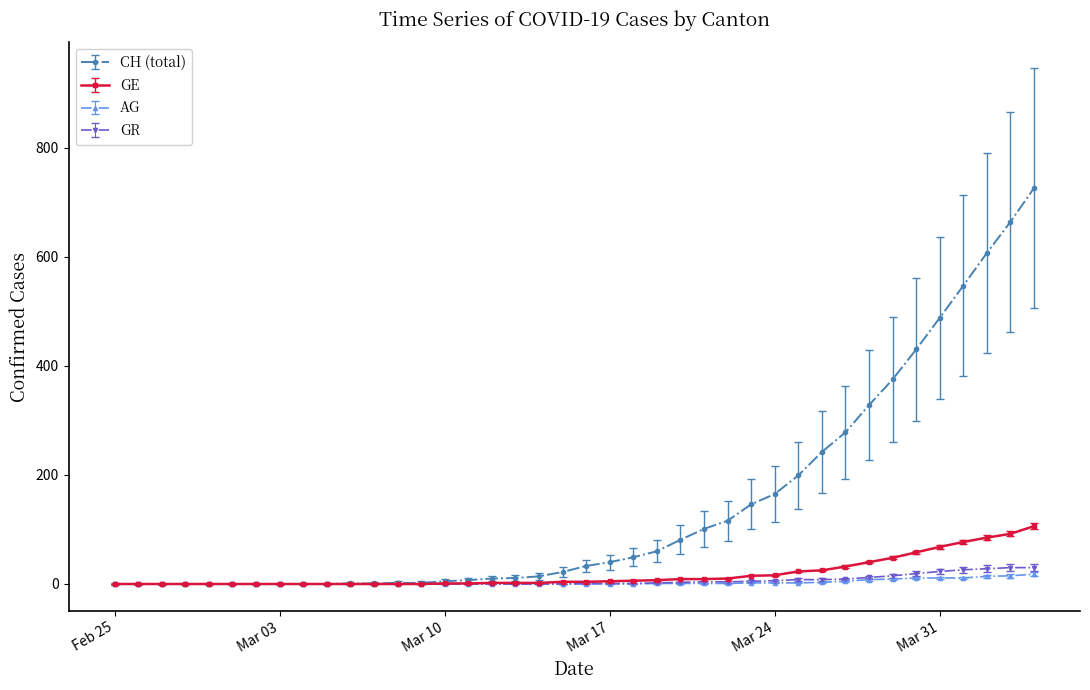

What is the highest value of the GR series?

30